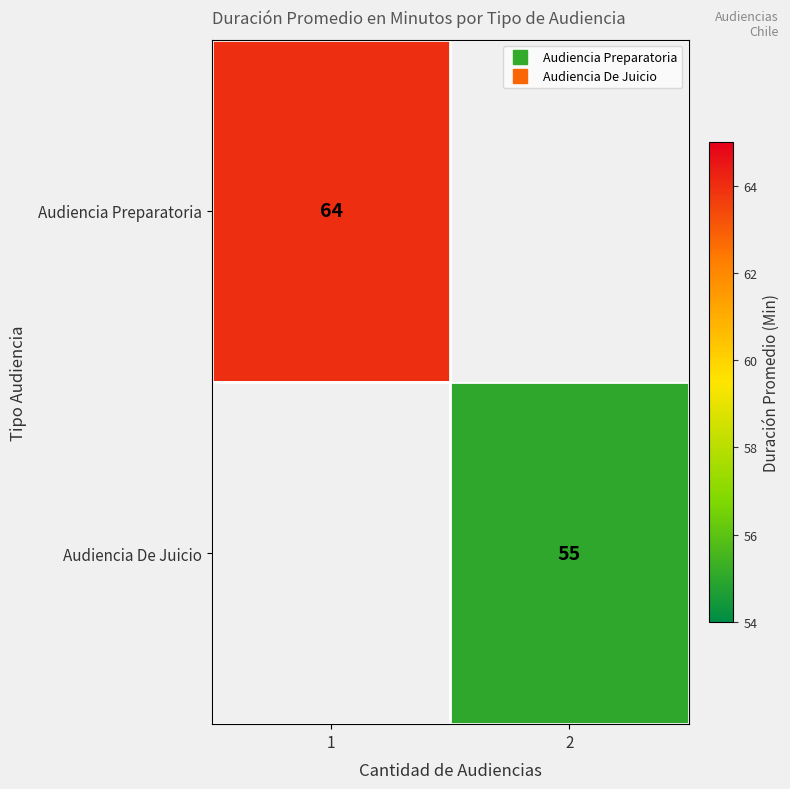

What is the minimum value for Audiencia Preparatoria?

64.0